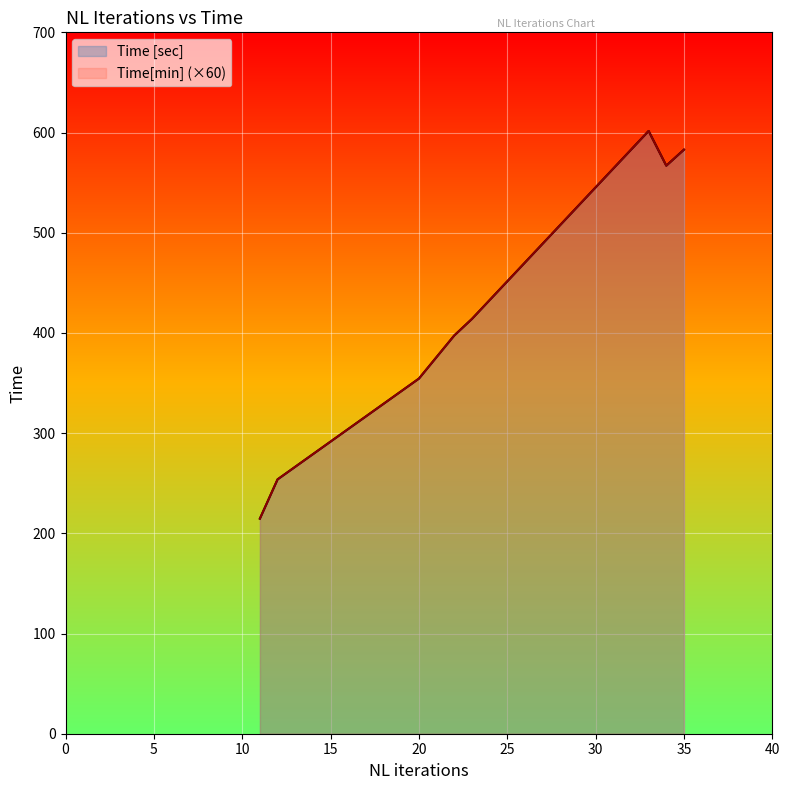

The value of Time[min] at 22 is 6.6. True or false?

True